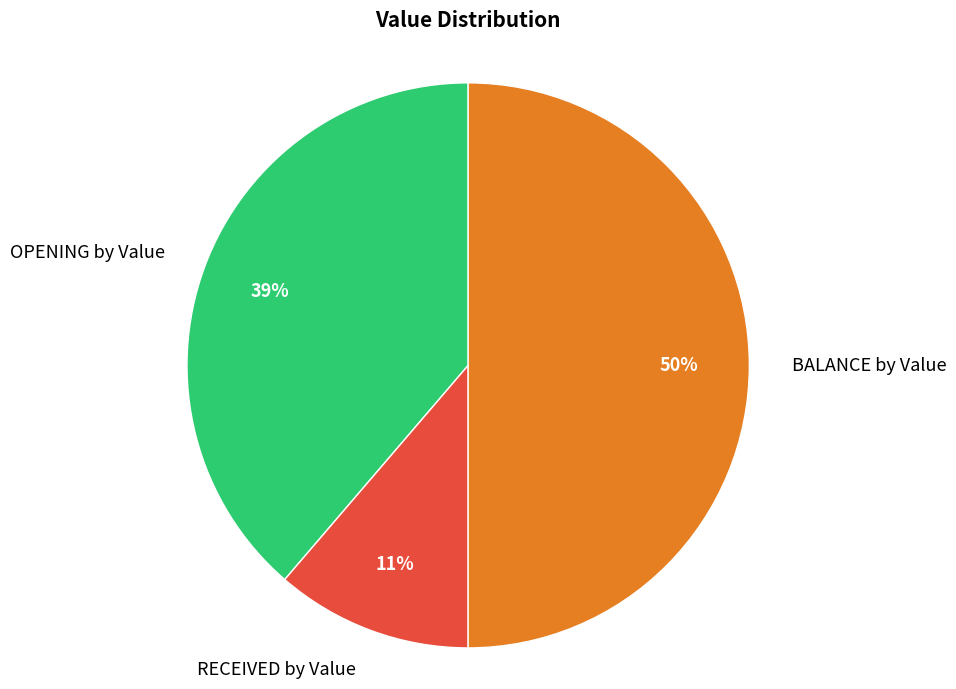

Approximately how many times larger is the value at OPENING by Value compared to BALANCE by Value?

0.8